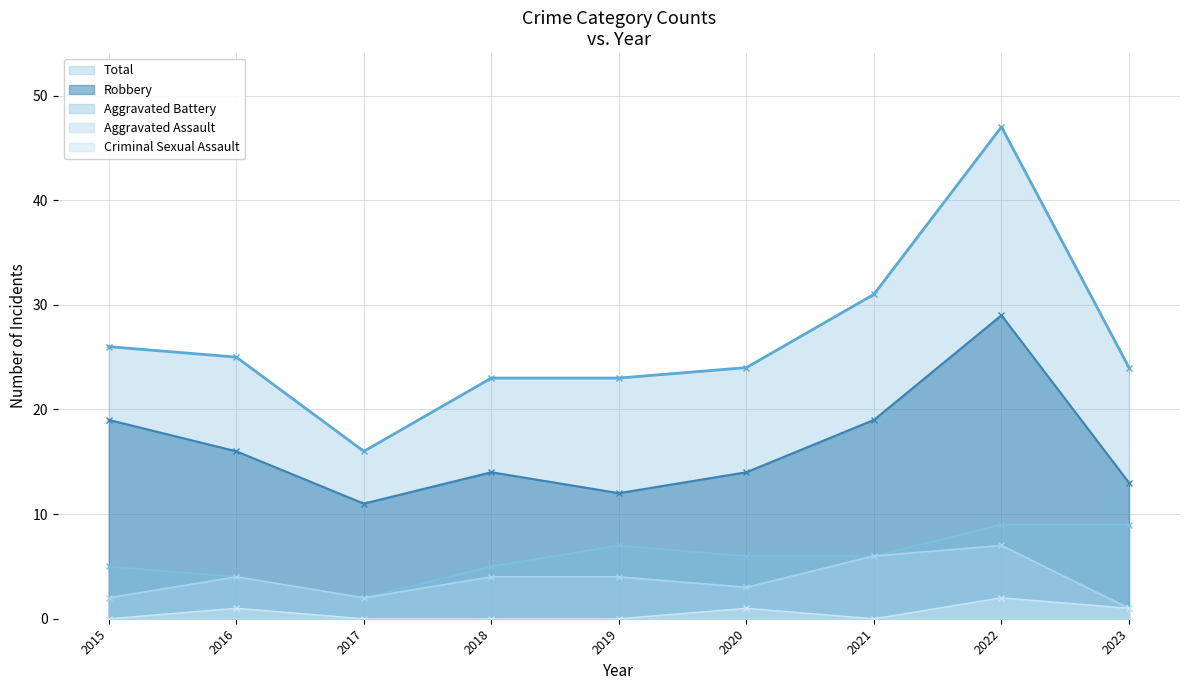

What is the total value across all series at 2017?

31